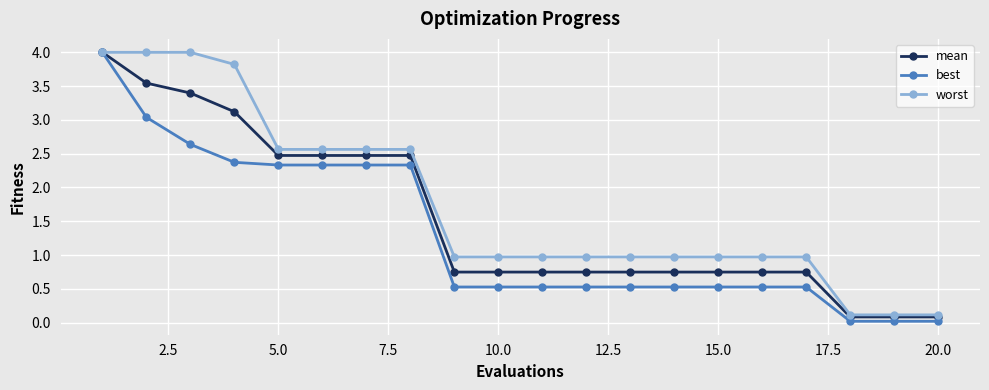

What is the greatest value displayed?

4.0